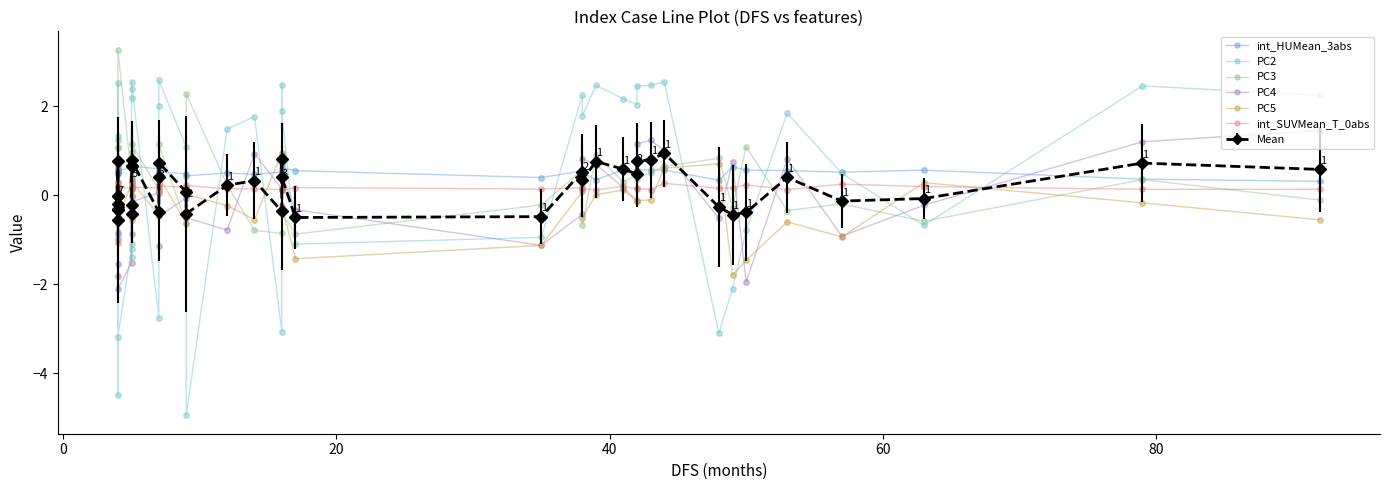

Does the chart have visible grid lines?

No